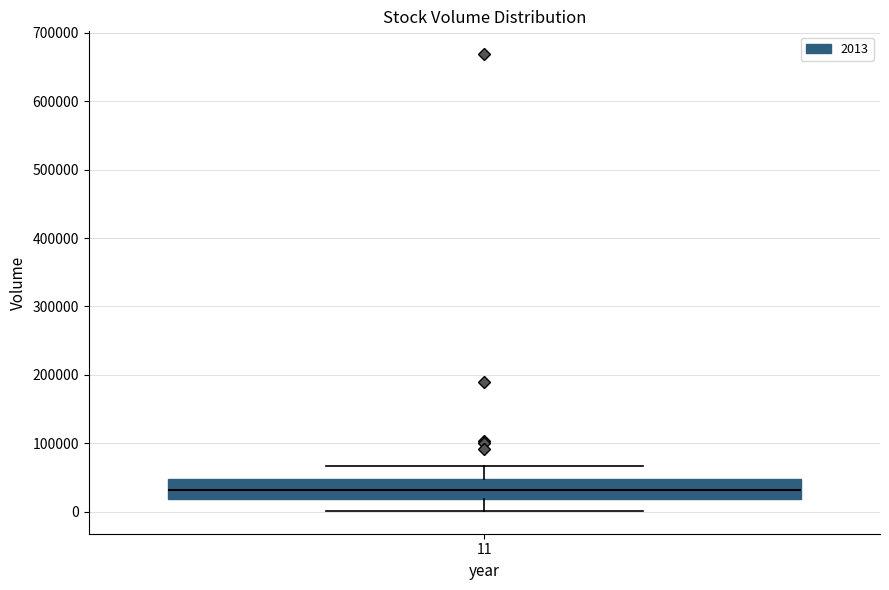

Read this box plot against the y-axis: the position of the median line, the range covered by the box, and the ends of both whiskers. The values are not printed on the chart, so give them approximately, as read against the axis.

median 30000, box 20000 to 50000, whiskers 0 to 70000